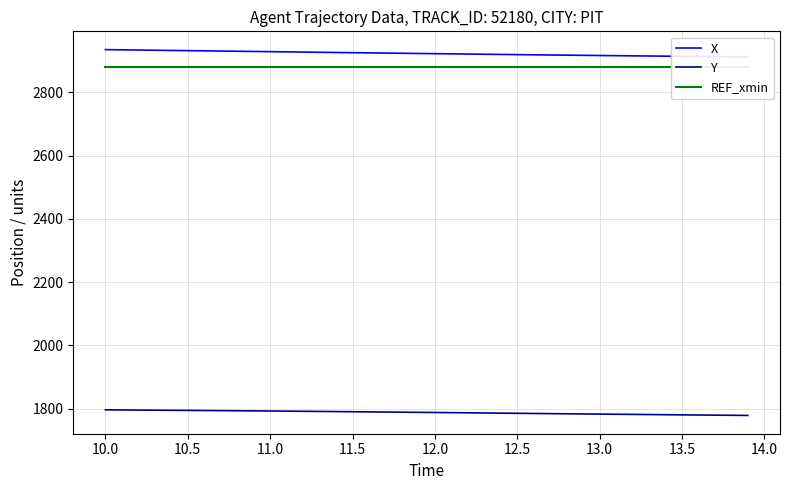

Does the chart have visible grid lines?

Yes